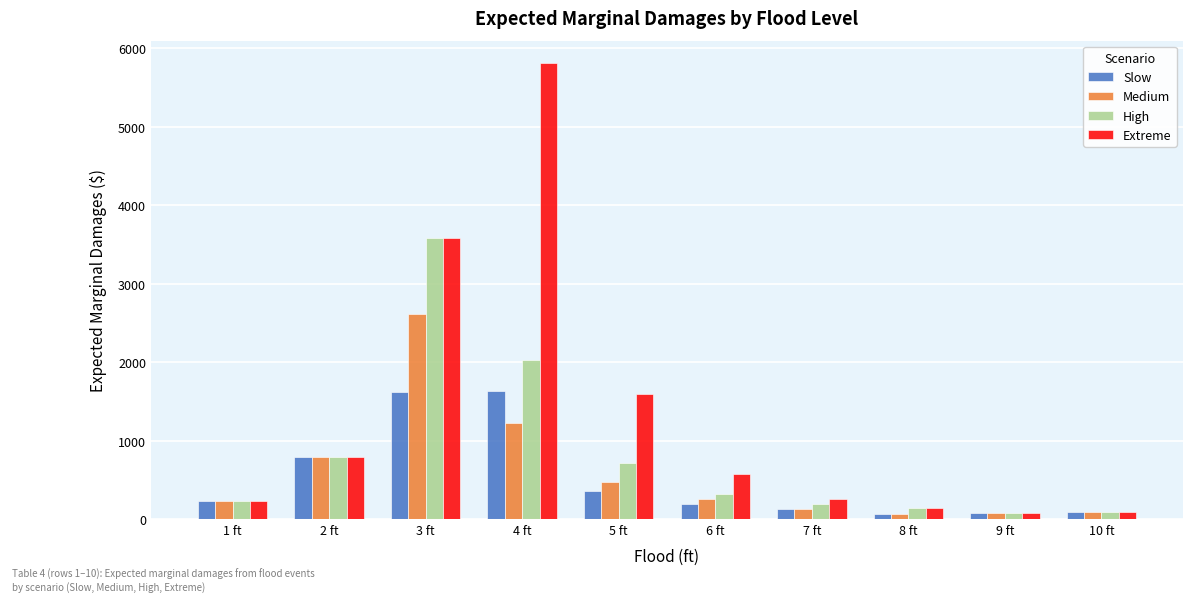

The value of High at 4 ft is 2793.4. True or false?

False